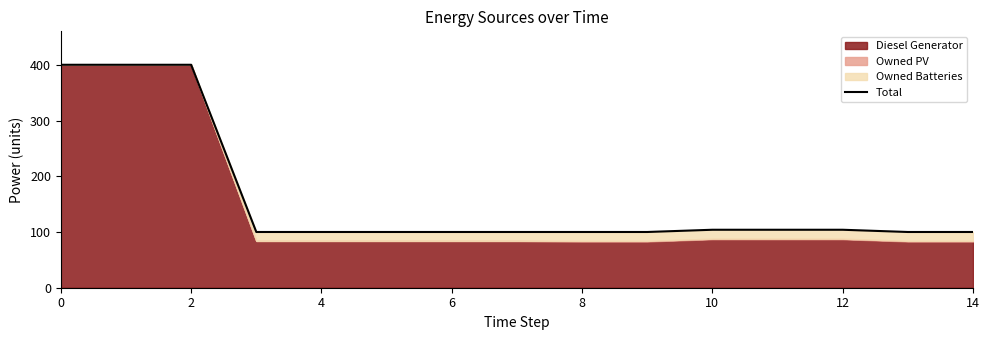

Count the number of categories in the chart.

15